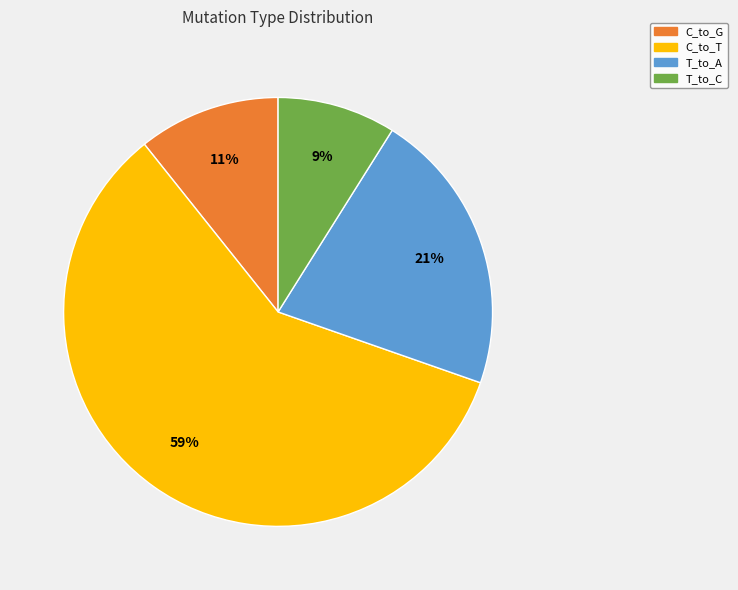

To the nearest percent, what percentage of the pie is C_to_G?

11%